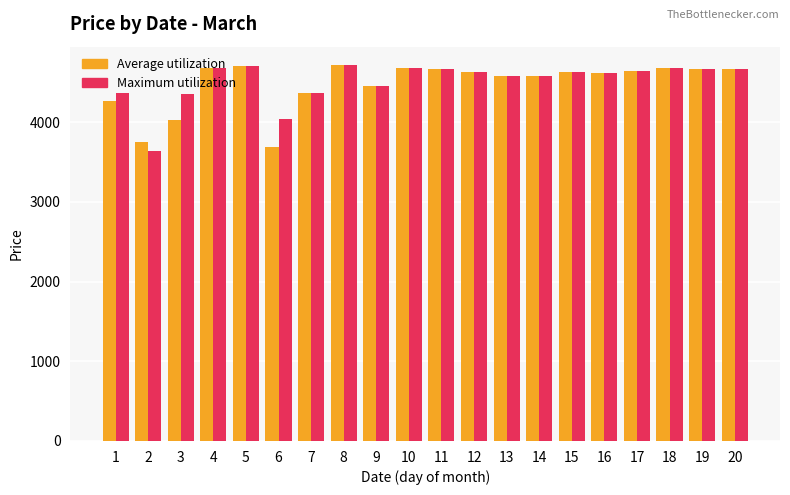

What is the value of the Maximum utilization bar at the 2nd from the left?

3640